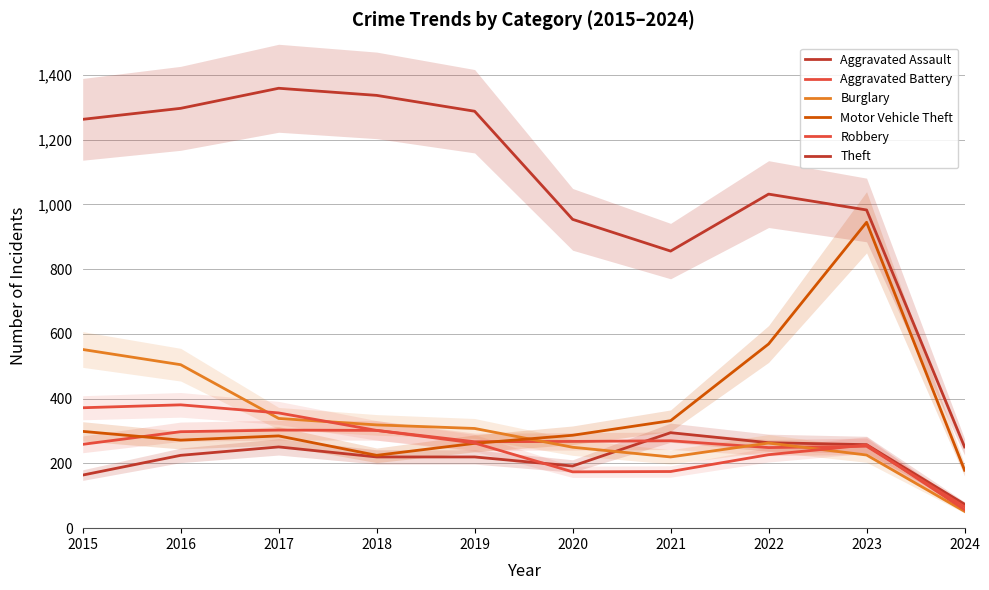

What is the value of the Motor Vehicle Theft point at the 8th from the left?

569